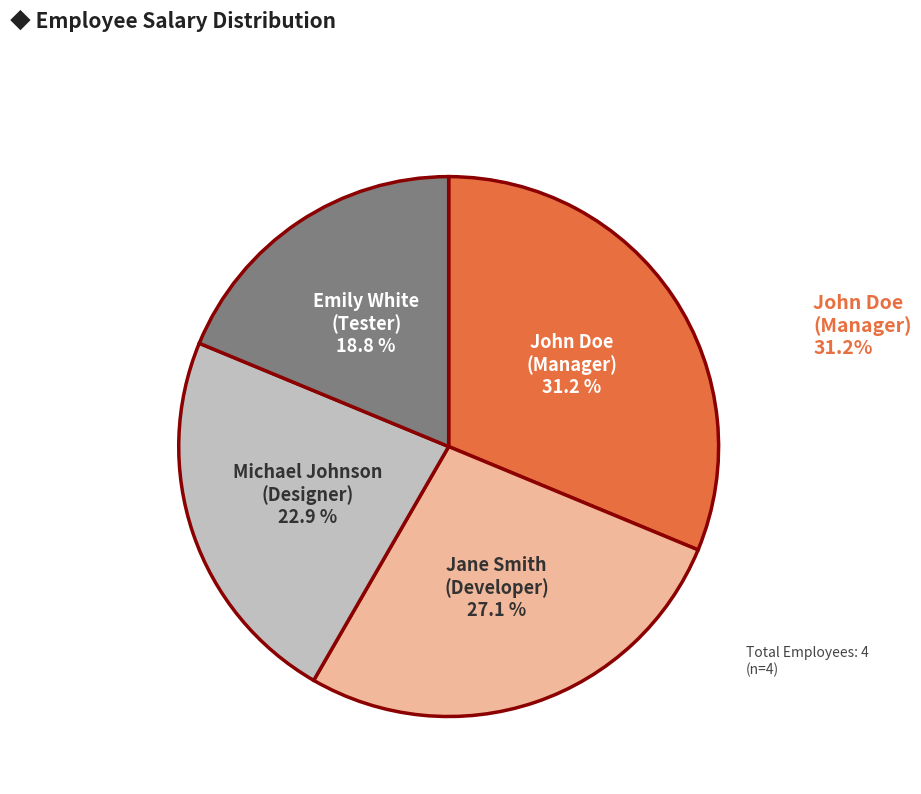

Is there a majority slice in this chart?

No